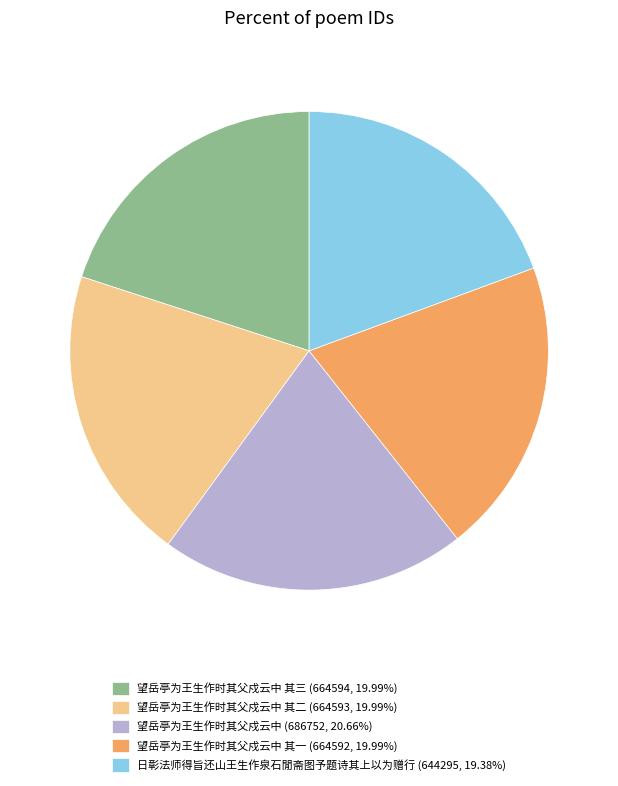

Is there any slice that represents more than half of the pie?

No